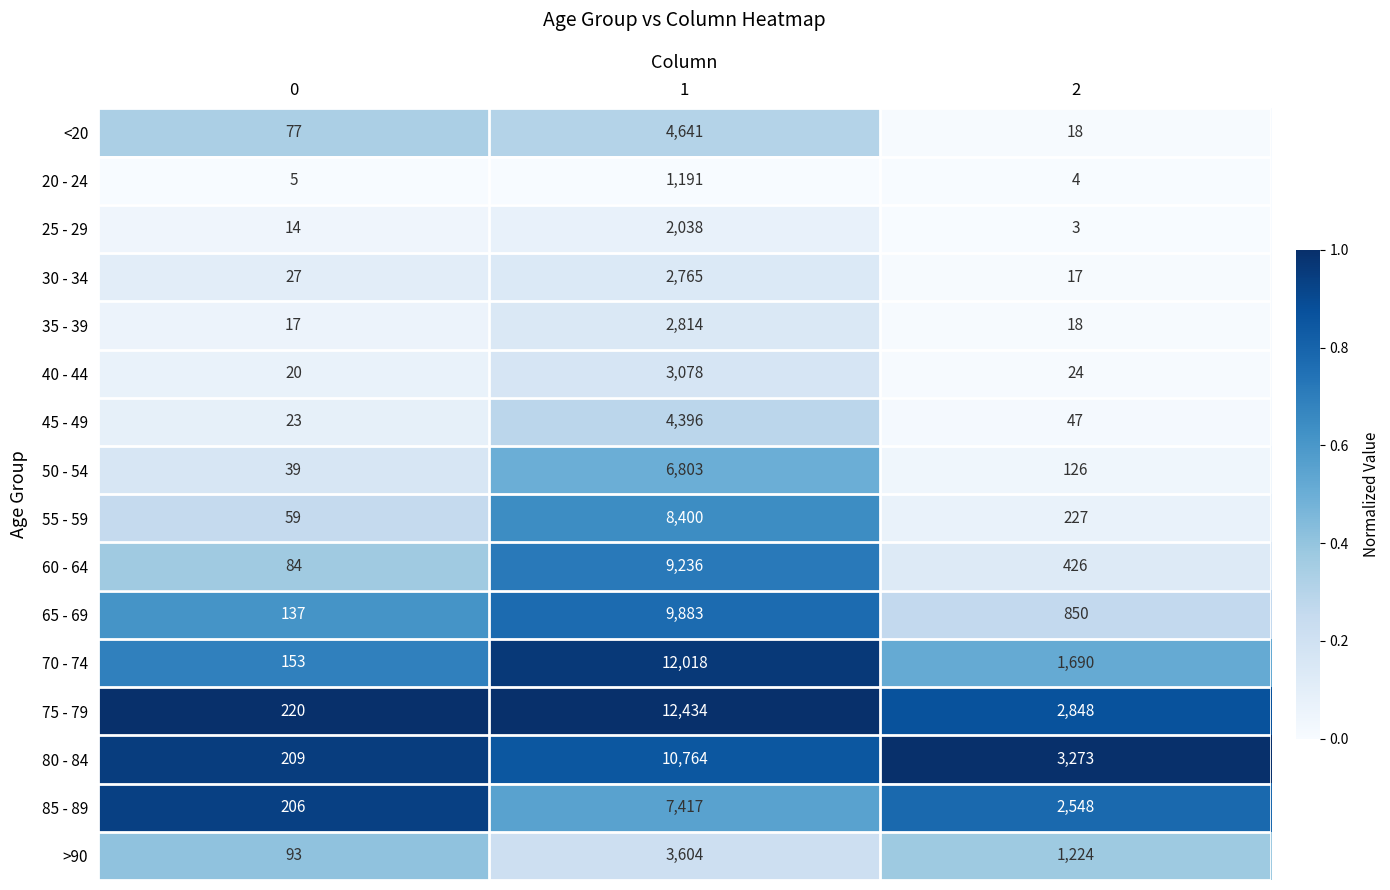

What value does the >90 series have at 1, to the nearest 10?

3600